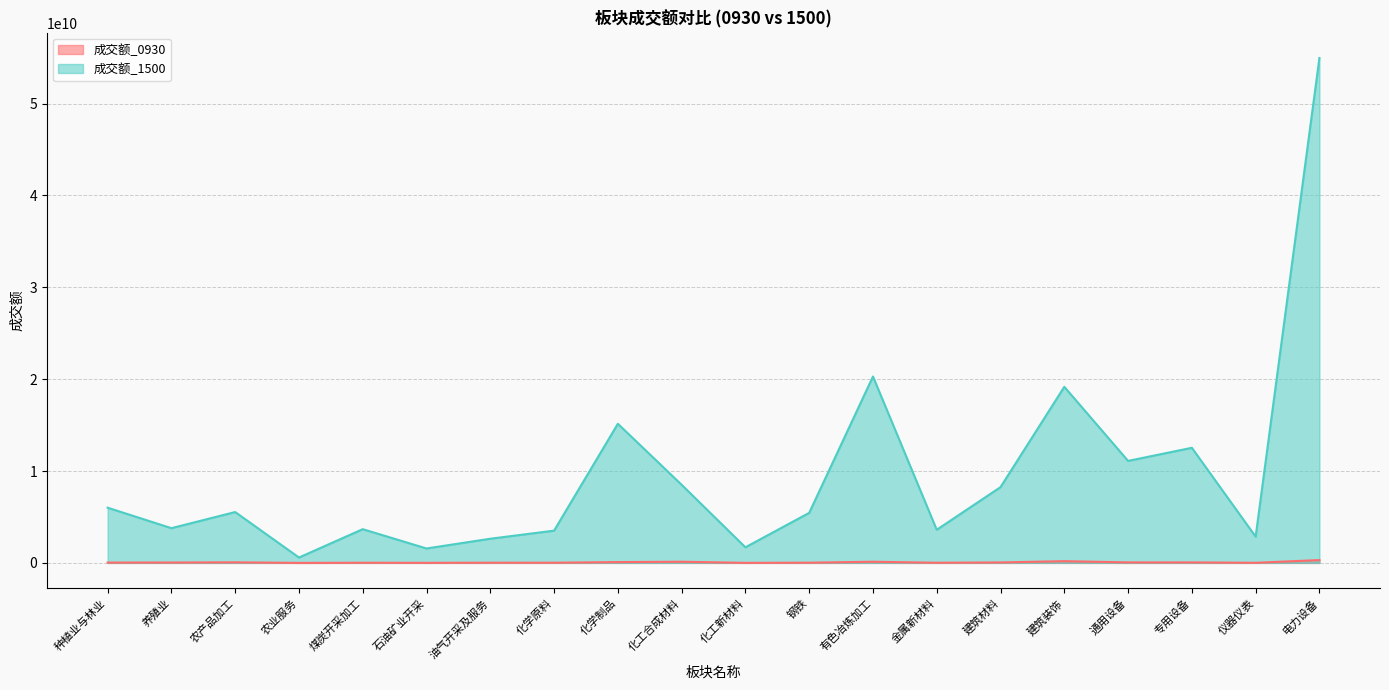

How many data points in 成交额_1500 are above 5538403426?

9